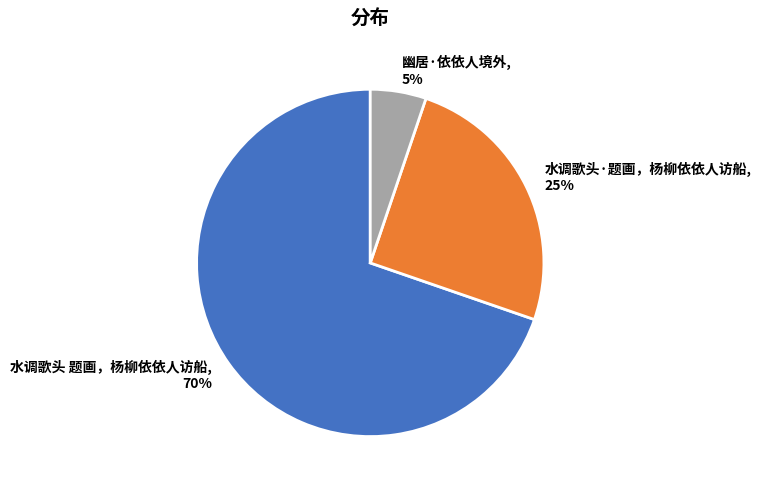

Which slice is the largest?

水调歌头 题画，杨柳依依人访船